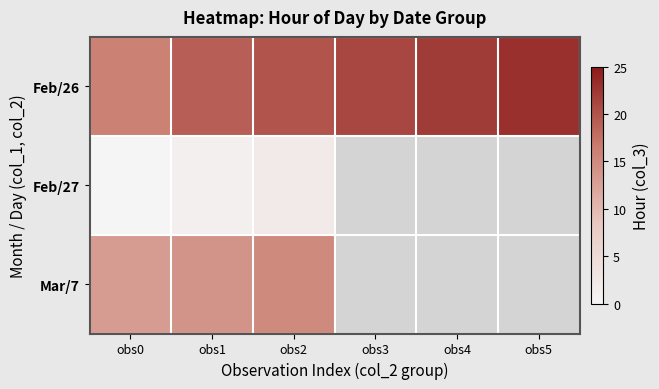

Is it true that Mar/7 equals 20.4 at obs1?

False